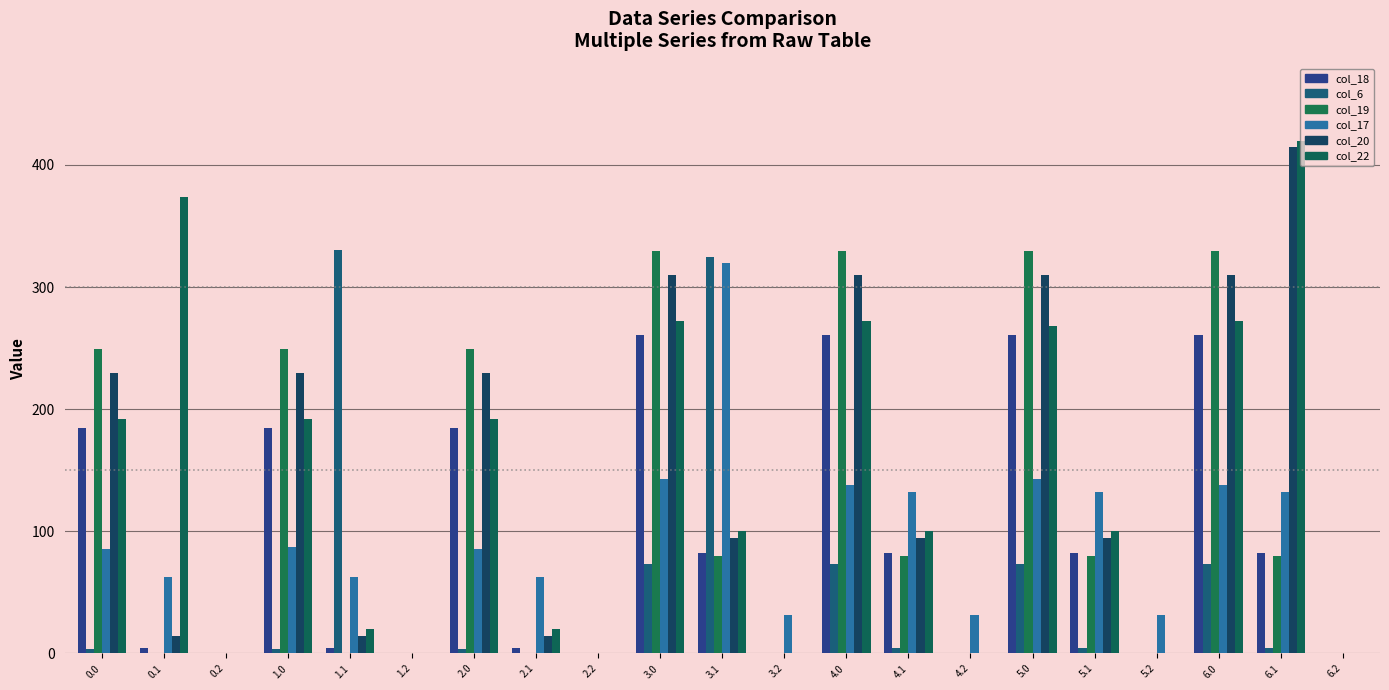

Reading left to right, list all the values displayed in this chart.

col_18: 0.0=184.9	0.1=4.5	0.2=0.0	1.0=184.9	1.1=4.5	1.2=0.0	2.0=184.9	2.1=4.5	2.2=0.0	3.0=260.5	3.1=82.3	3.2=0.0	4.0=260.5	4.1=82.3	4.2=0.0	5.0=260.5	5.1=82.3	5.2=0.0	6.0=260.5	6.1=82.3	6.2=0.0
col_6: 0.0=3.8	0.1=0.0	0.2=0.0	1.0=3.8	1.1=330.0	1.2=0.0	2.0=3.8	2.1=0.0	2.2=0.0	3.0=73.5	3.1=324.9	3.2=0.0	4.0=73.5	4.1=4.9	4.2=0.0	5.0=73.5	5.1=4.9	5.2=0.0	6.0=73.5	6.1=4.9	6.2=0.0
col_19: 0.0=249.2	0.1=0.2	0.2=0.0	1.0=249.2	1.1=0.2	1.2=0.0	2.0=249.2	2.1=0.2	2.2=0.0	3.0=329.1	3.1=80.2	3.2=0.0	4.0=329.1	4.1=80.2	4.2=0.0	5.0=329.1	5.1=80.2	5.2=0.0	6.0=329.1	6.1=80.2	6.2=0.0
col_17: 0.0=85.4	0.1=62.4	0.2=0.0	1.0=87.4	1.1=62.4	1.2=0.0	2.0=85.4	2.1=62.4	2.2=0.0	3.0=142.6	3.1=319.6	3.2=31.3	4.0=138.1	4.1=132.5	4.2=31.3	5.0=142.6	5.1=132.5	5.2=31.3	6.0=138.1	6.1=132.5	6.2=0.0
col_20: 0.0=229.9	0.1=14.5	0.2=0.0	1.0=229.9	1.1=14.5	1.2=0.0	2.0=229.9	2.1=14.5	2.2=0.0	3.0=309.9	3.1=94.5	3.2=0.0	4.0=309.9	4.1=94.5	4.2=0.0	5.0=309.9	5.1=94.5	5.2=0.0	6.0=309.9	6.1=414.5	6.2=0.0
col_22: 0.0=192.3	0.1=374.0	0.2=0.0	1.0=192.3	1.1=19.9	1.2=0.0	2.0=192.3	2.1=19.9	2.2=0.0	3.0=272.3	3.1=99.9	3.2=0.0	4.0=272.3	4.1=99.9	4.2=0.0	5.0=267.7	5.1=99.9	5.2=0.0	6.0=272.3	6.1=419.9	6.2=0.0